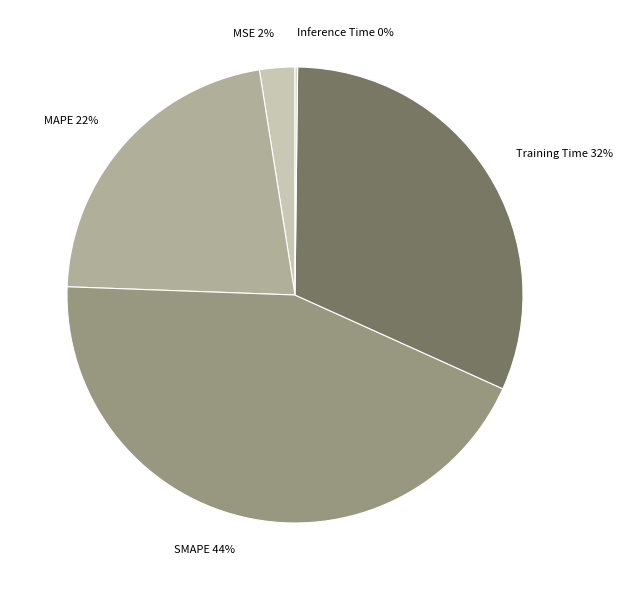

Do Training Time and MSE together represent more than half of the pie?

No